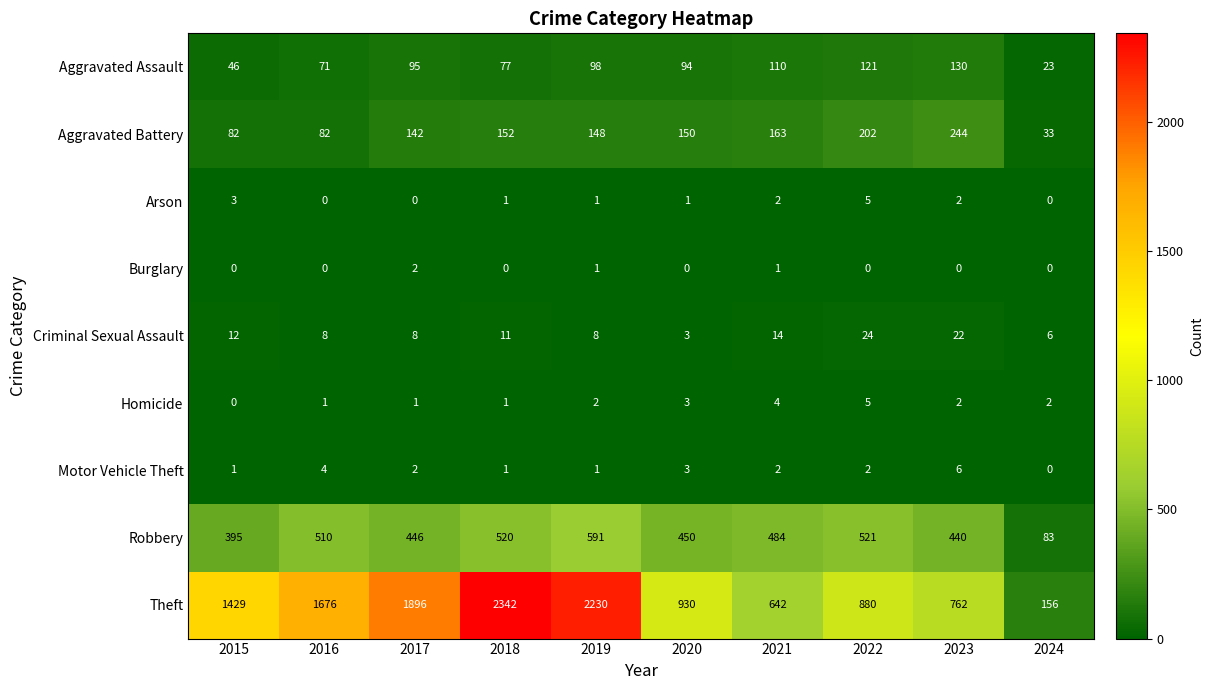

At which category does the chart reach its peak across all series?

2018